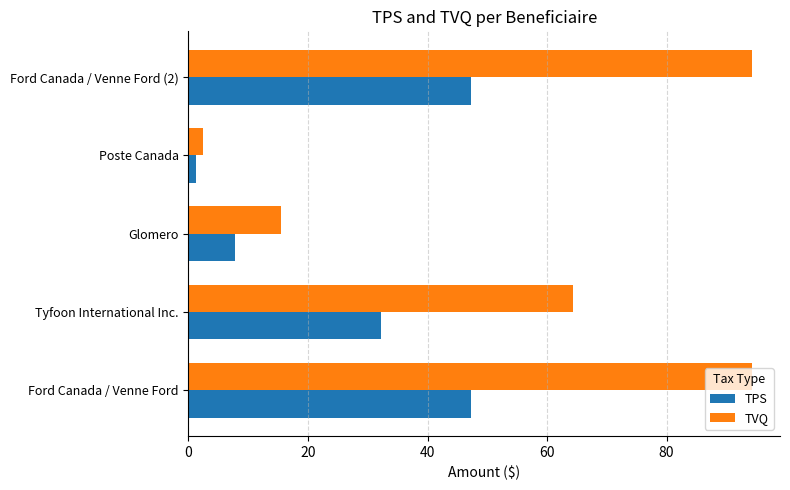

Which series has the widest spread of values?

TVQ